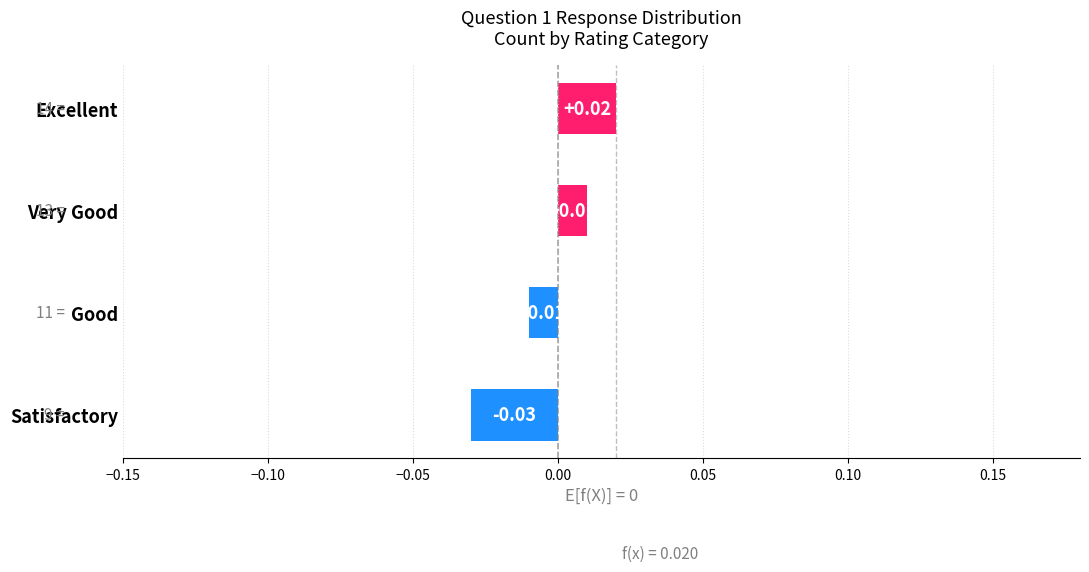

Which label corresponds to the smallest value in the chart?

Satisfactory